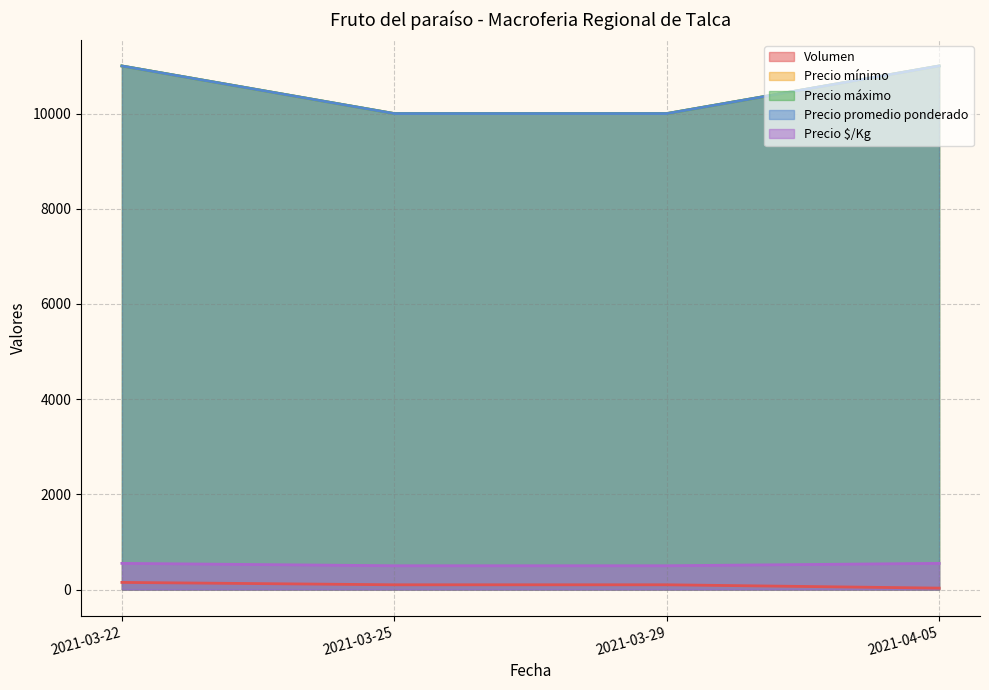

The value of Precio mínimo at 2021-03-22 is 11000. True or false?

True